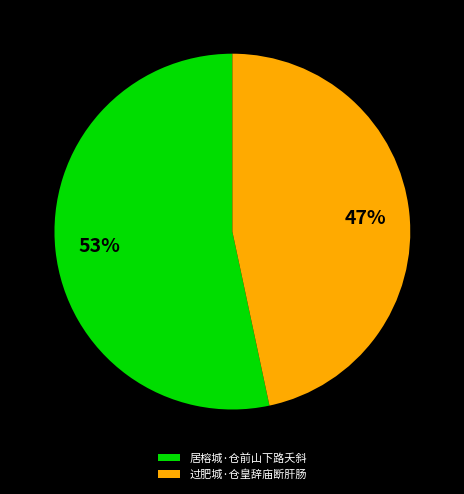

To the nearest percent, what is the average slice percentage?

50%